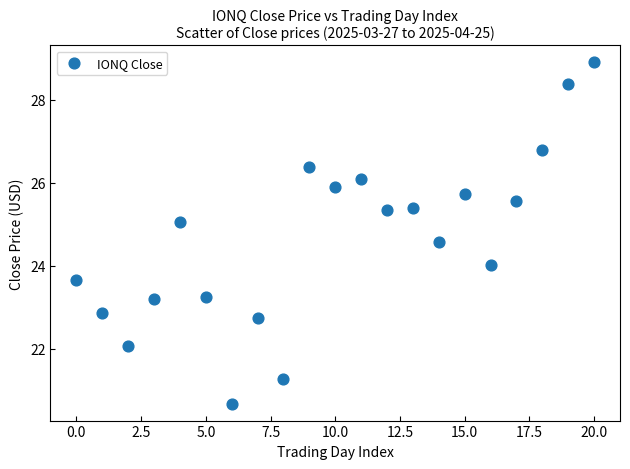

What is the range of Y values (max minus min)?

8.2